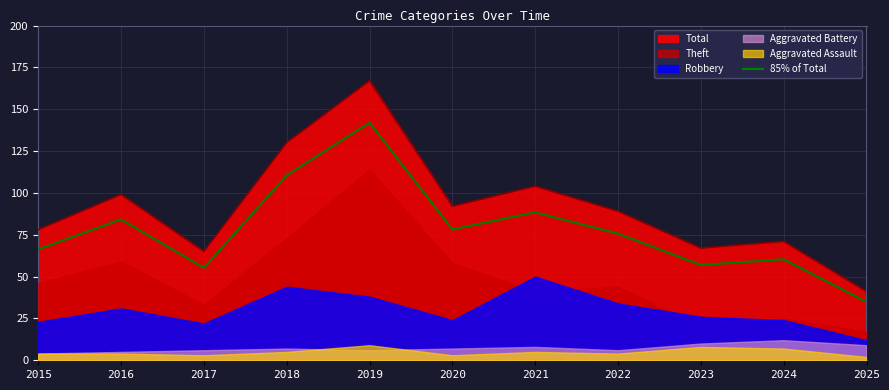

The value of Total at 2024 is 122.4. True or false?

False